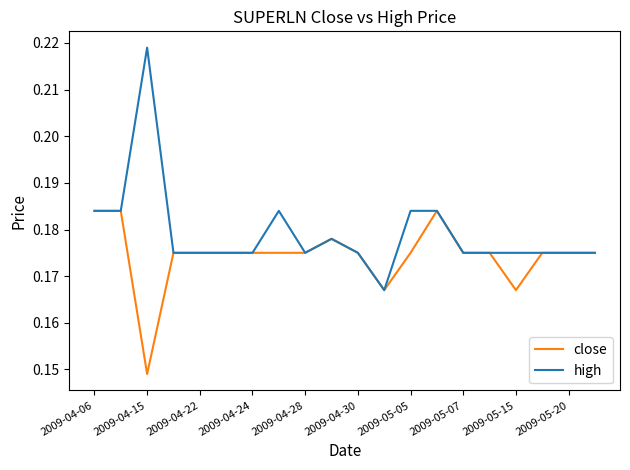

Rank the series by their maximum value, from highest to lowest.

high, close